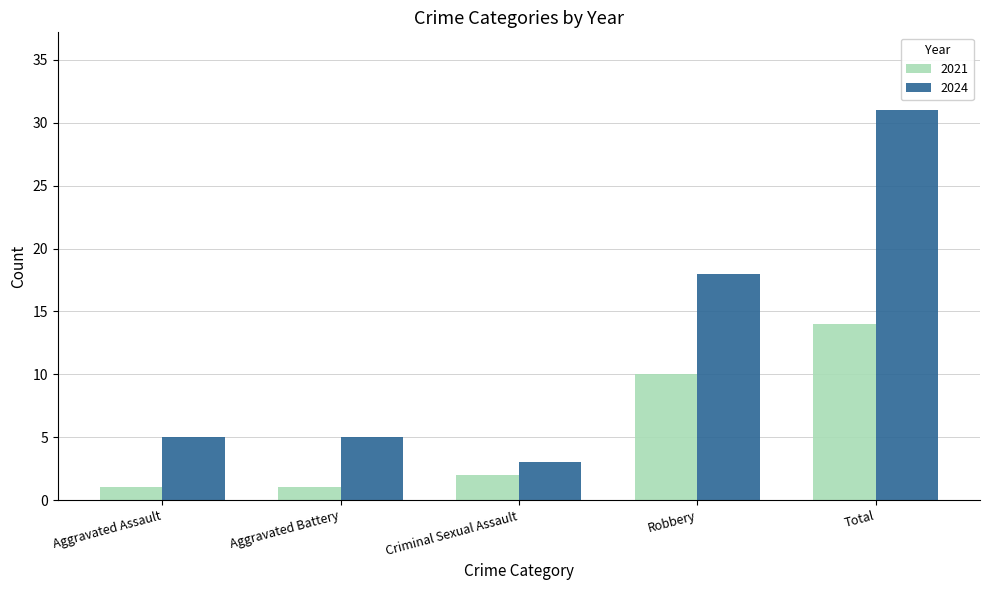

Read the 2021 value at Robbery, to the nearest 5.

10